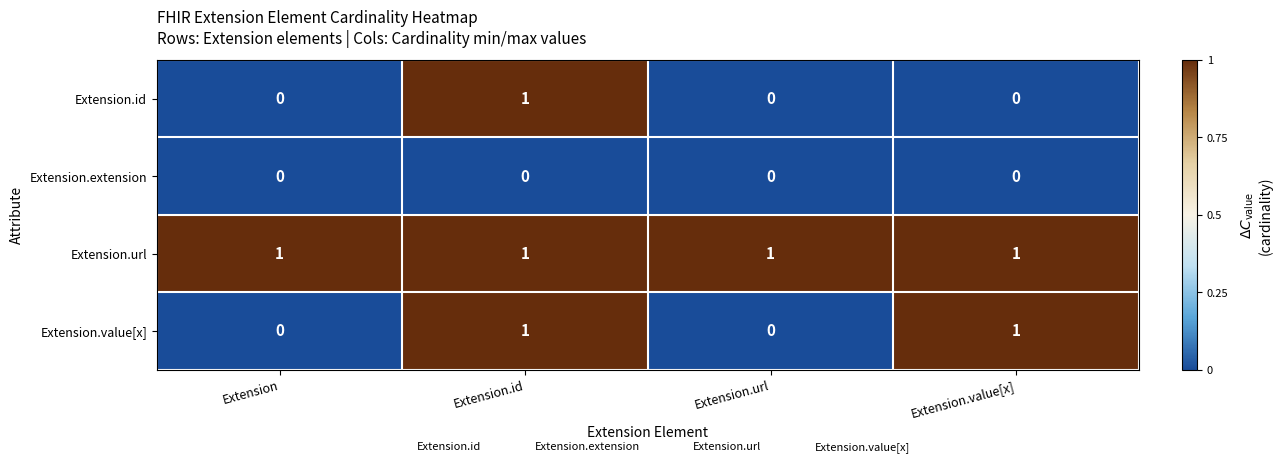

List the series in order of their overall mean, highest first.

Extension.url, Extension.value[x], Extension.id, Extension.extension